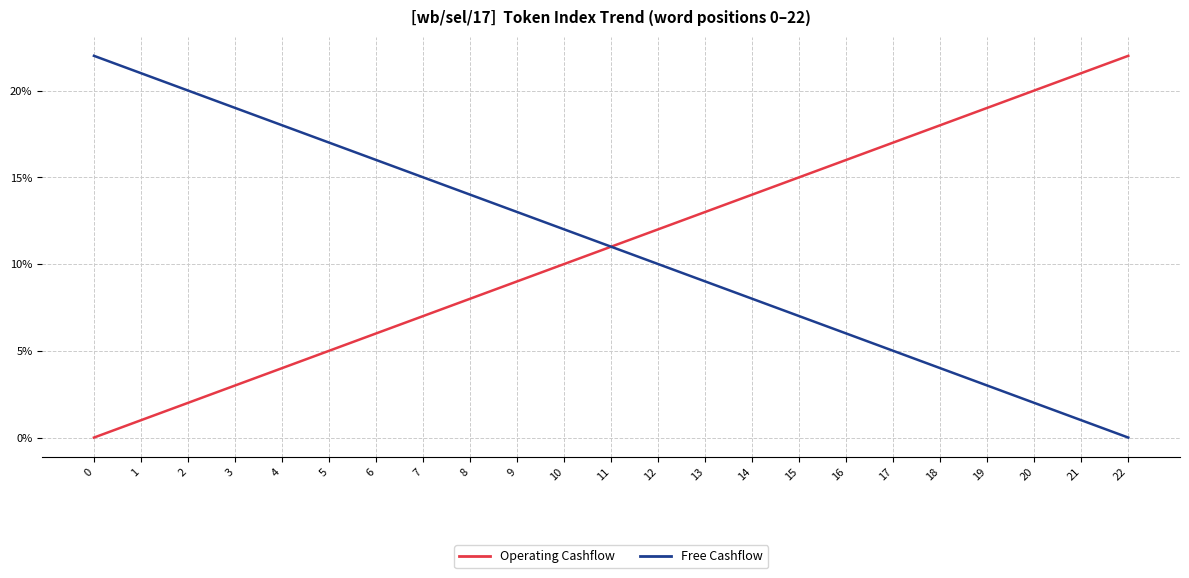

Rank the categories by Operating Cashflow value from lowest to highest.

0, 1, 2, 3, 4, 5, 6, 7, 8, 9, 10, 11, 12, 13, 14, 15, 16, 17, 18, 19, 20, 21, 22